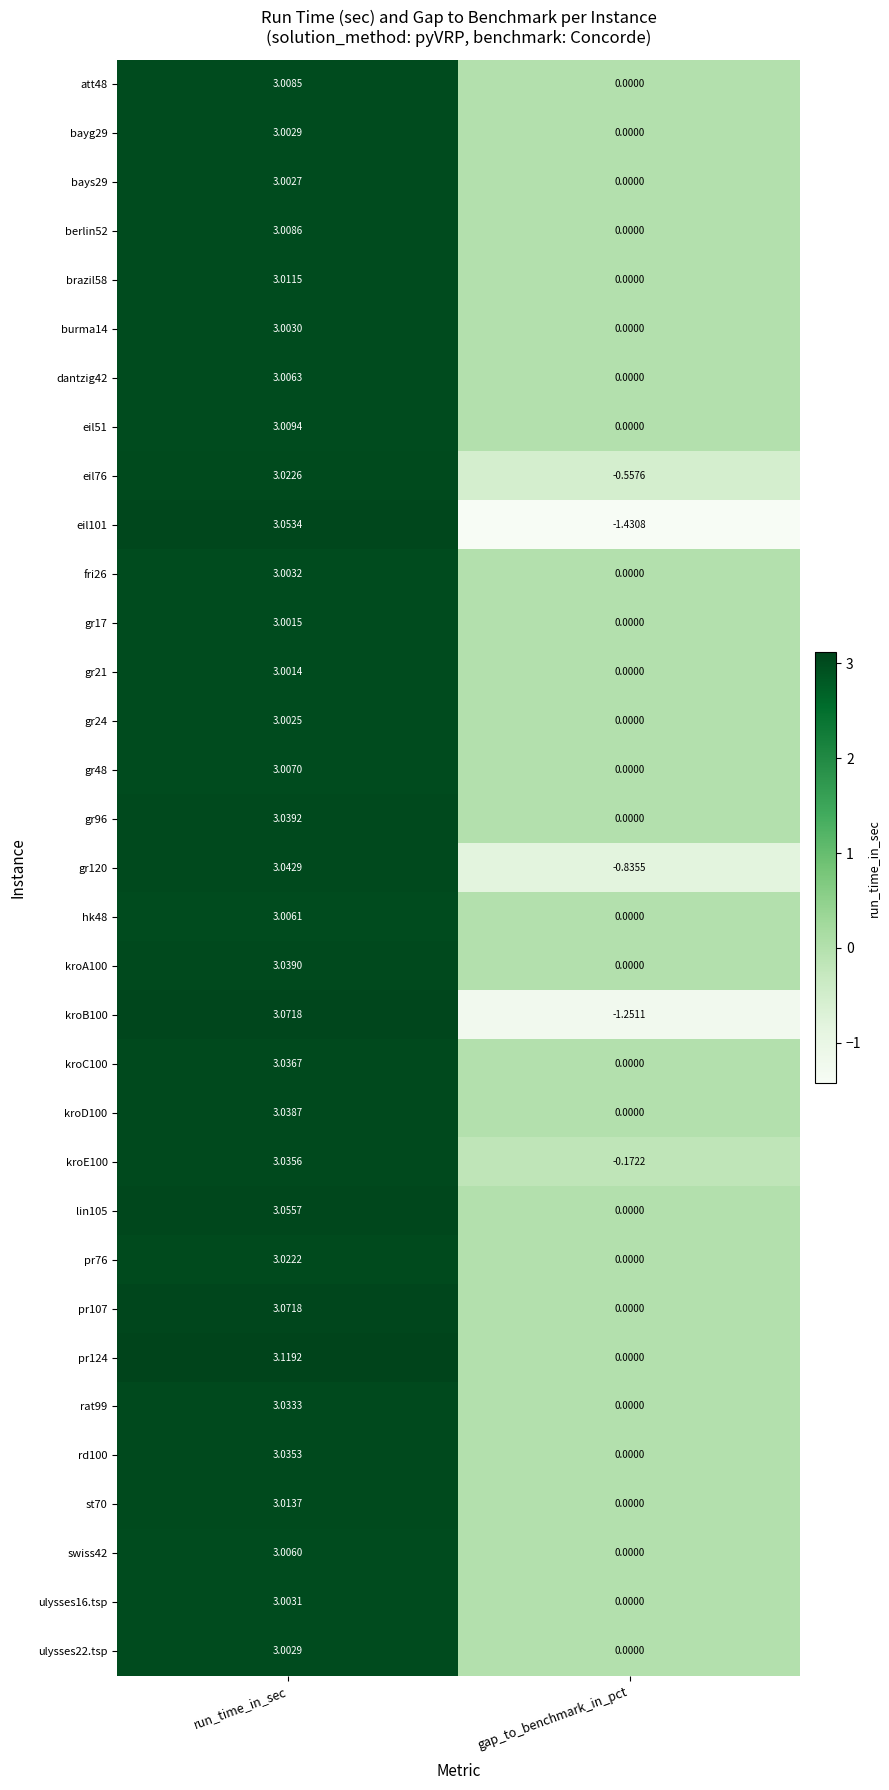

At which label does att48 reach its minimum?

gap_to_benchmark_in_pct